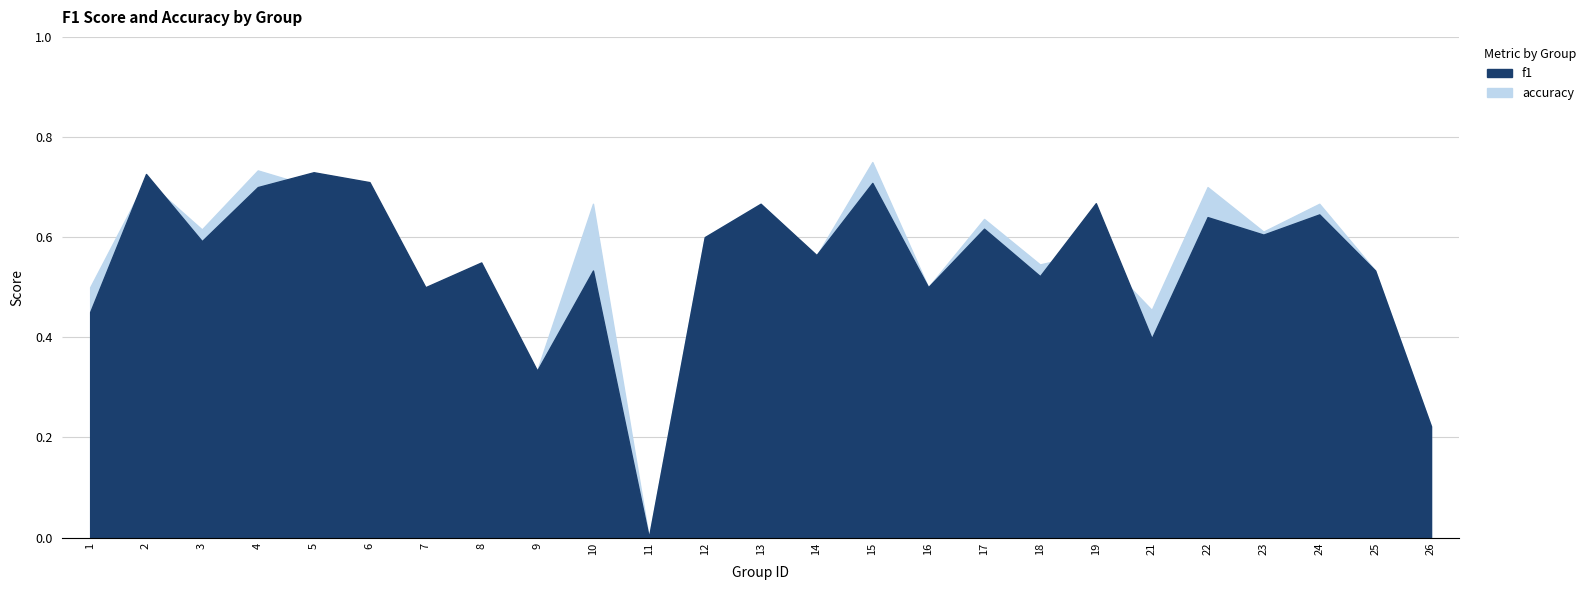

Is the value of accuracy at 9 greater than the value of f1 at 2?

No